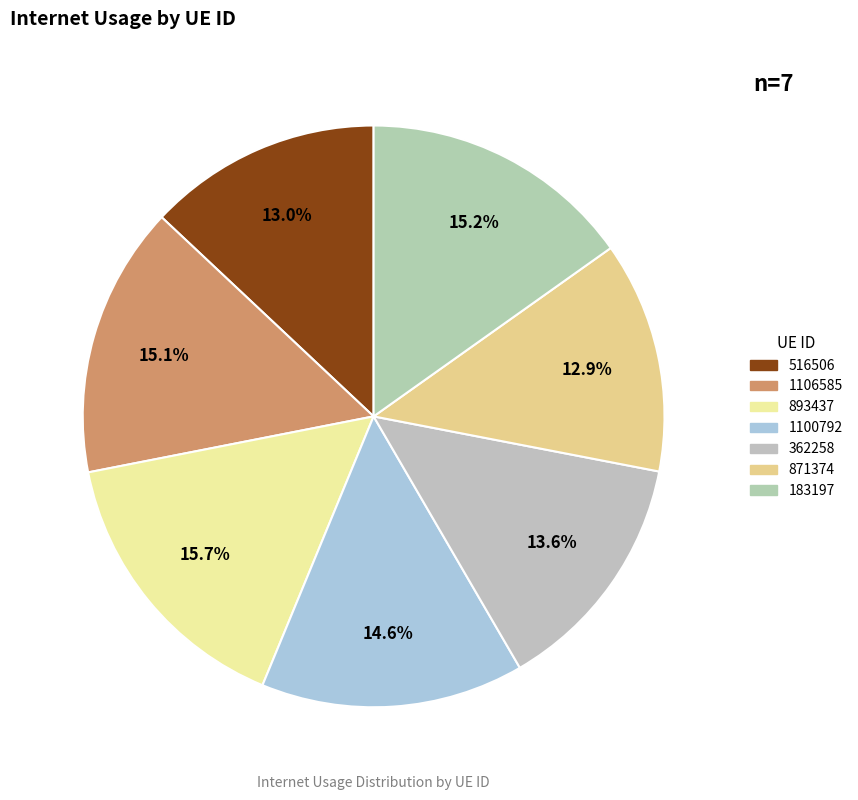

To the nearest percent, what portion does 1106585 represent?

15%